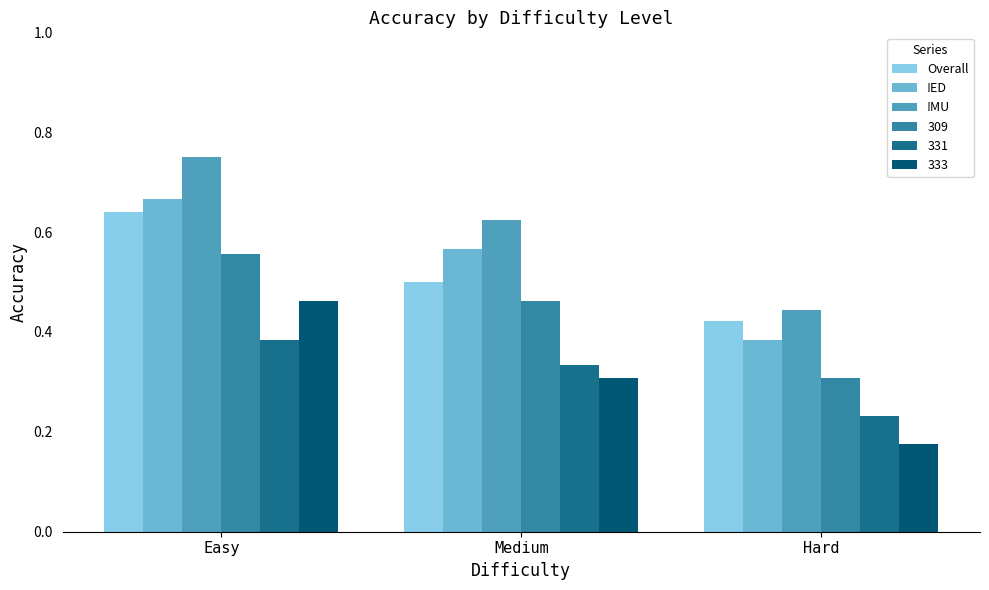

Count the 333 values in the range 0 to 1.

3